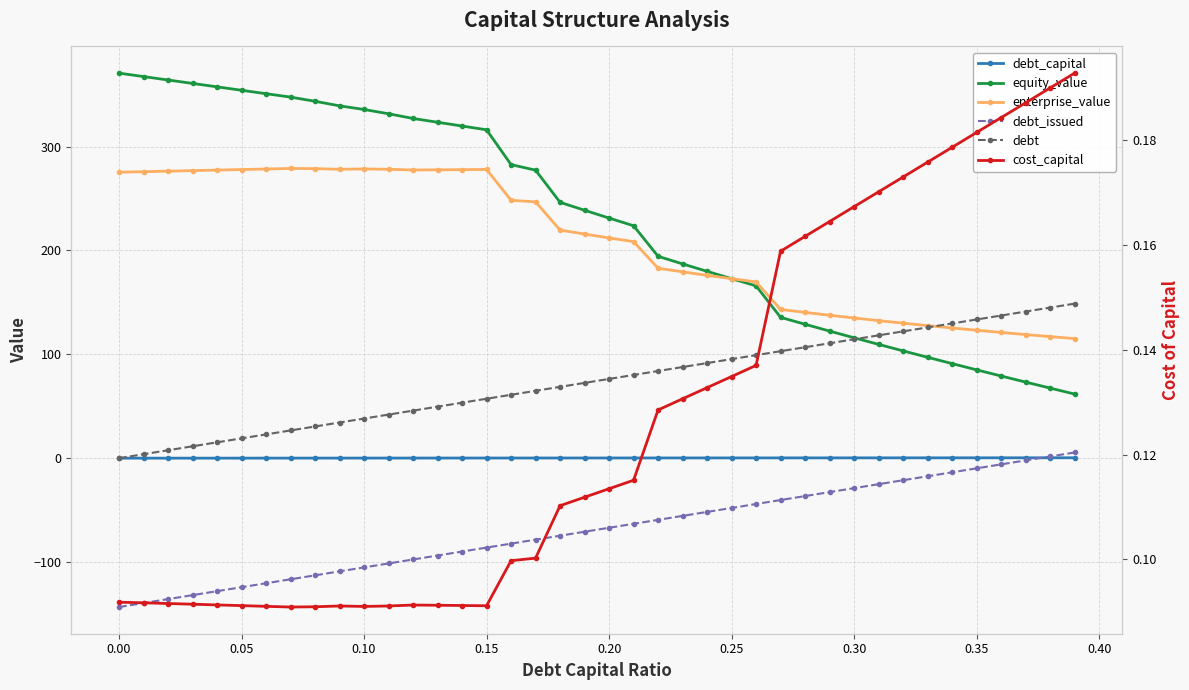

What is the total value across all series at 0.00?

502.8